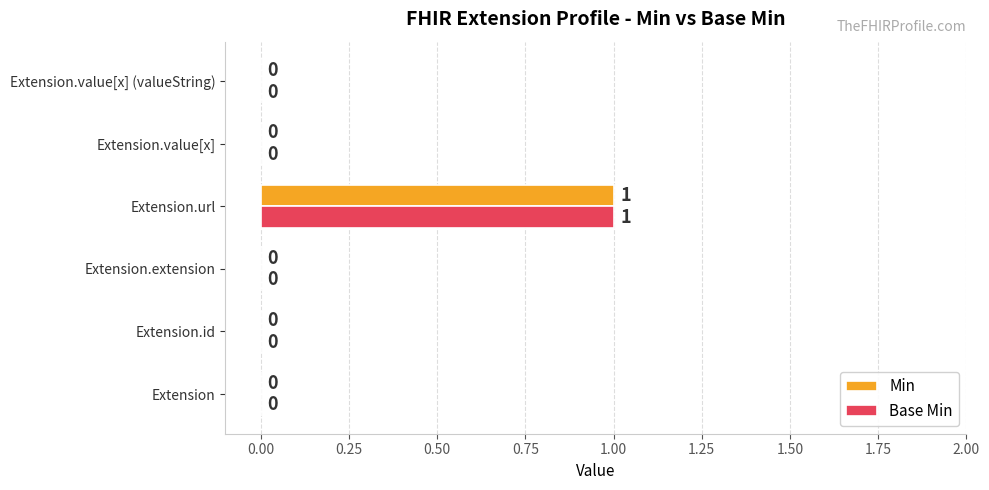

The Min series shows 0 at Extension.id. True or false?

True